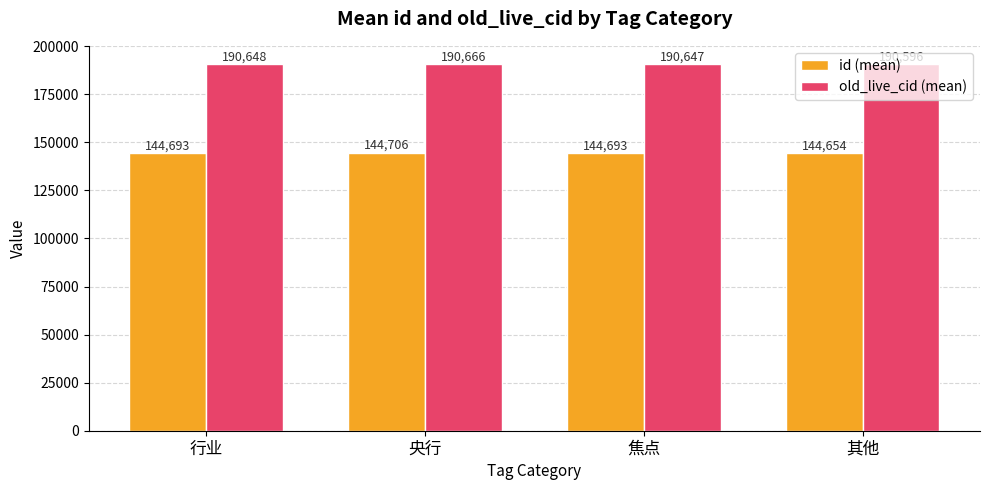

How many bars are there in total?

8